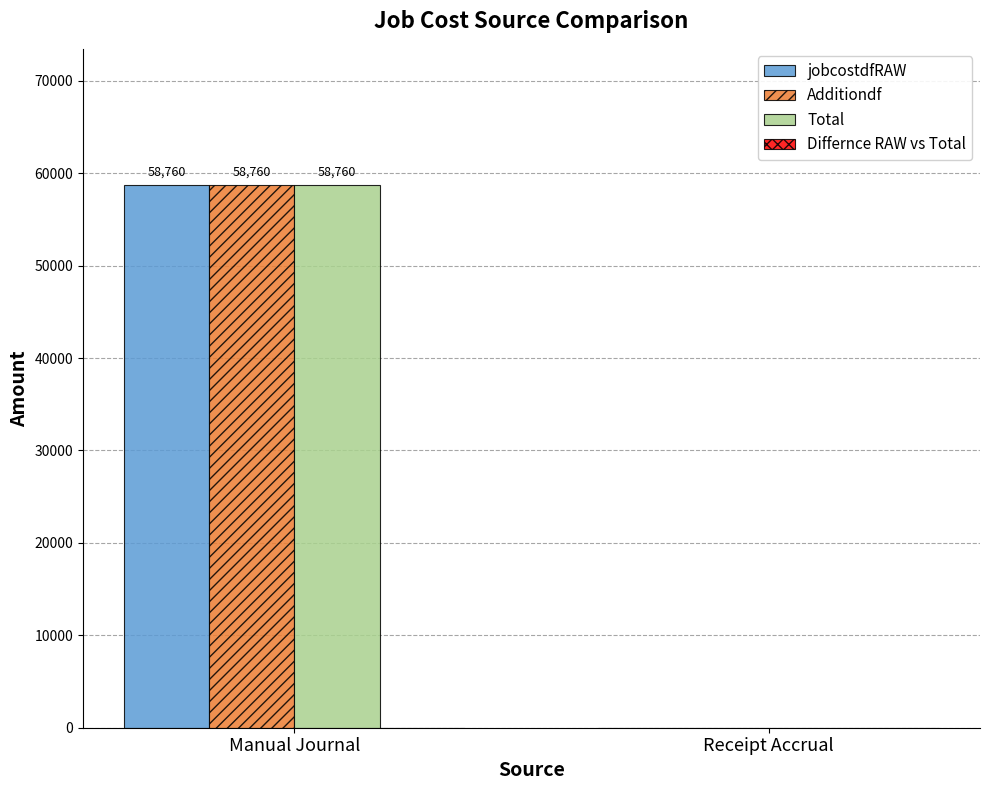

Which label corresponds to the largest value in the chart?

Manual Journal